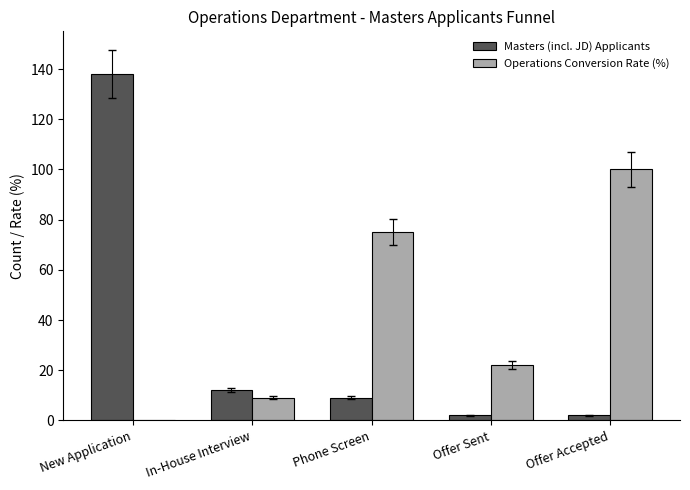

The Operations Conversion Rate (%) series shows 14 at Offer Sent. True or false?

False